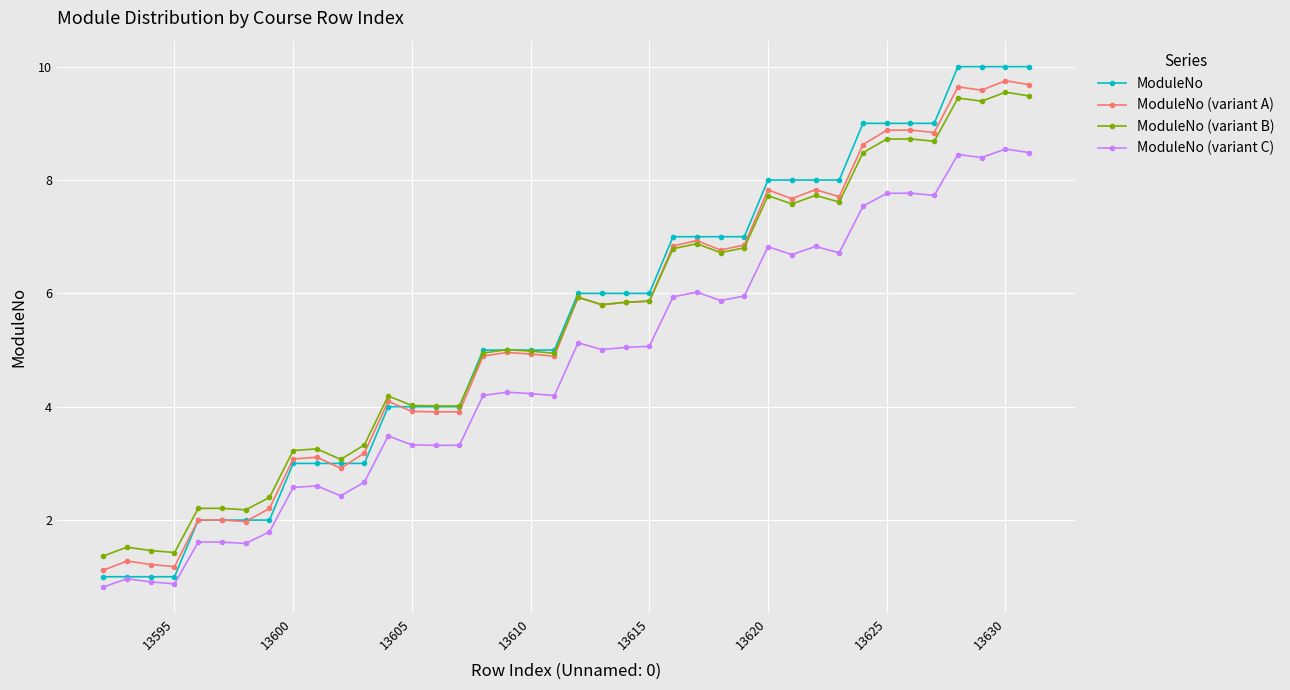

What is the value of the ModuleNo (variant A) point at the 11th from the left?

2.9